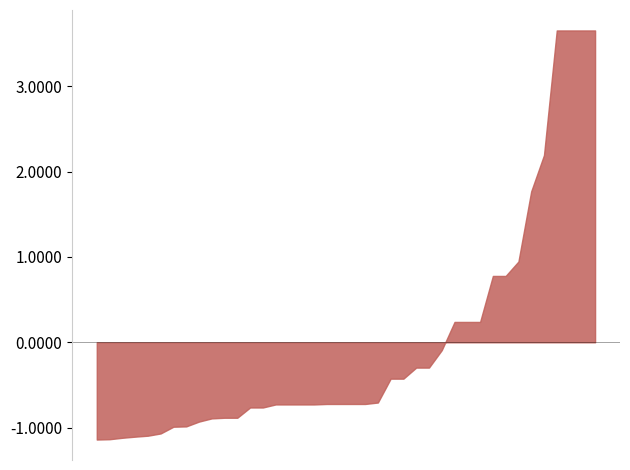

What is the smallest value displayed?

-1.1